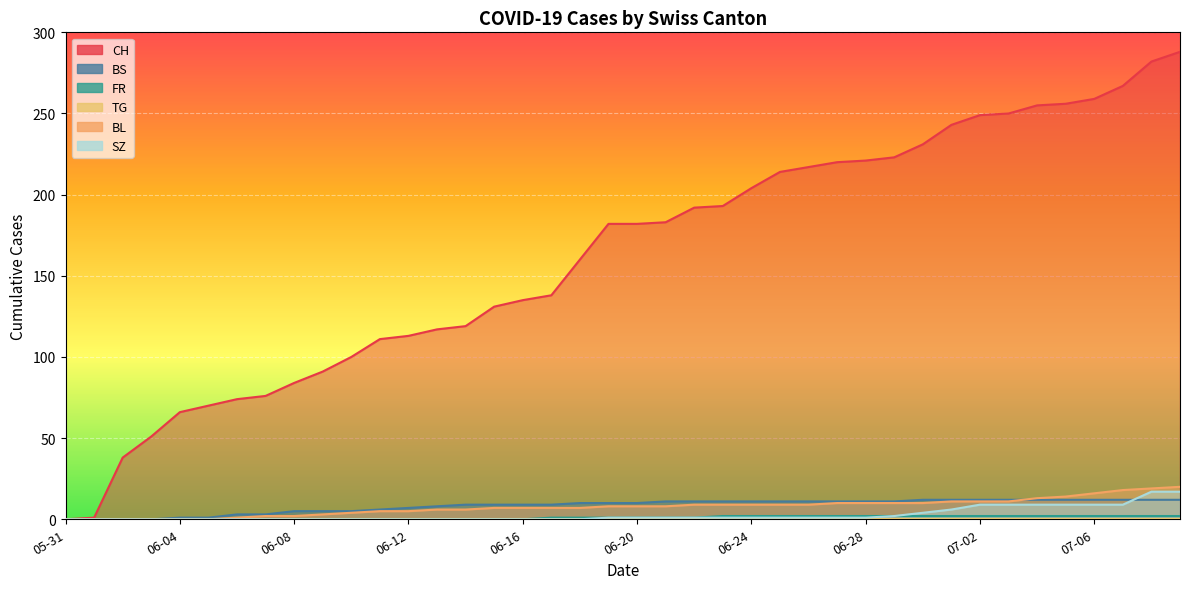

True or false: FR has a value of 1 at 2020-07-01.

False